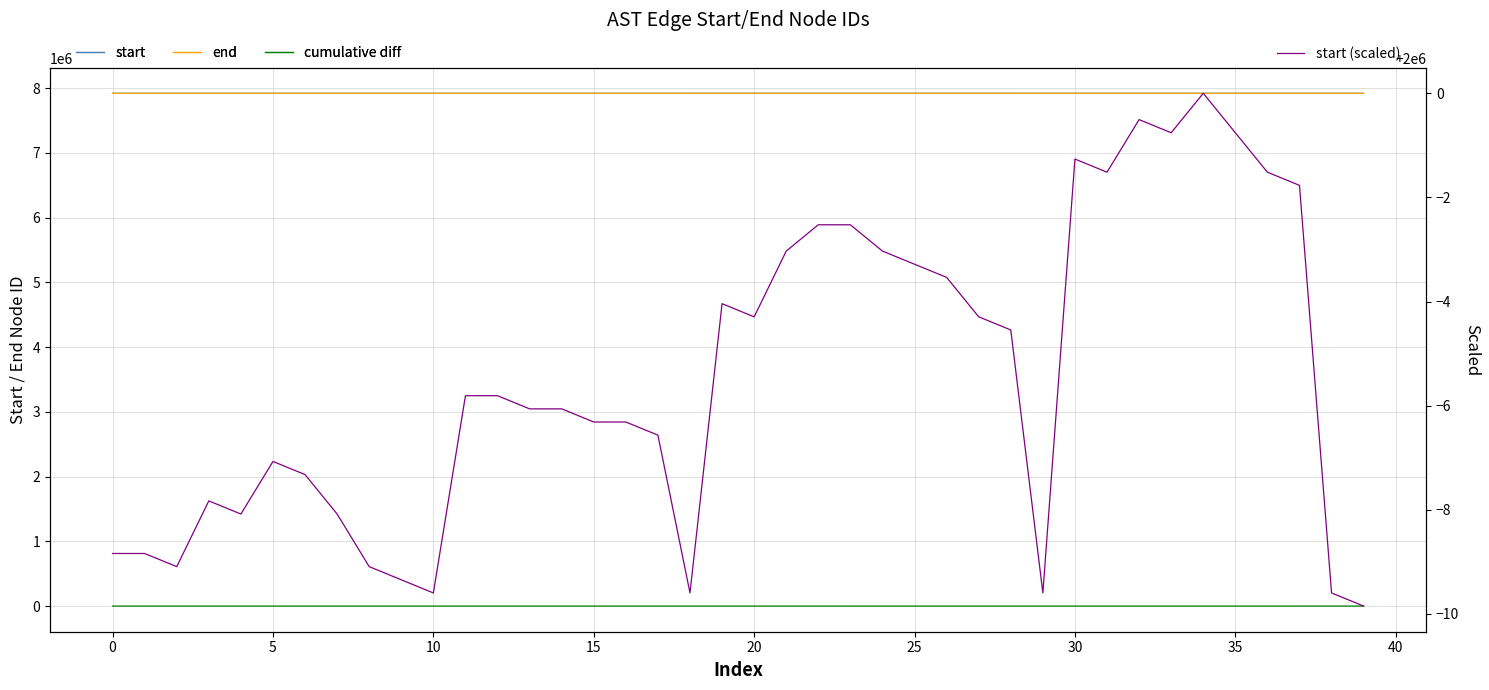

What is the minimum value for start (scaled)?

1999990.2